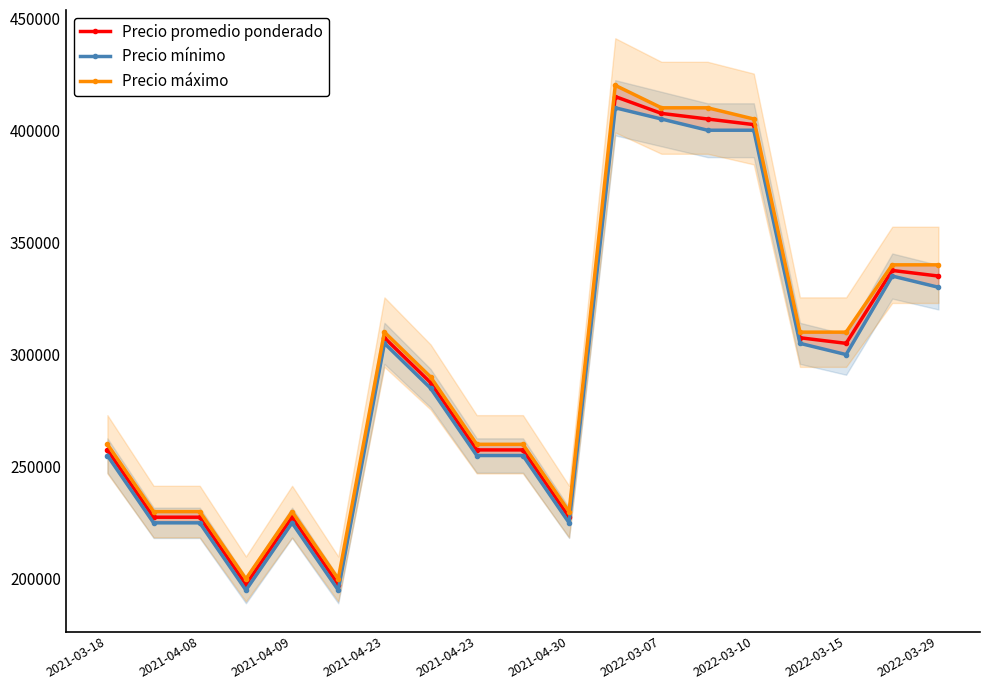

The Precio promedio ponderado series shows 257500 at 2021-03-18. True or false?

True